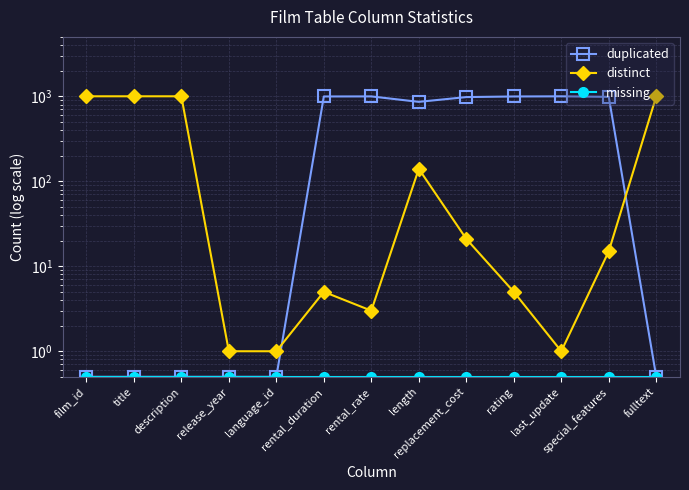

True or false: missing and distinct intersect in this chart.

False